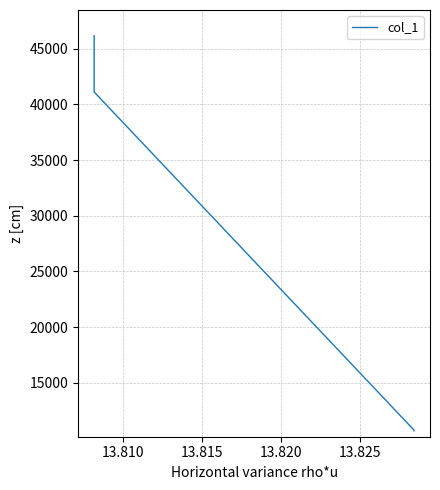

Count the number of data series in this chart.

1